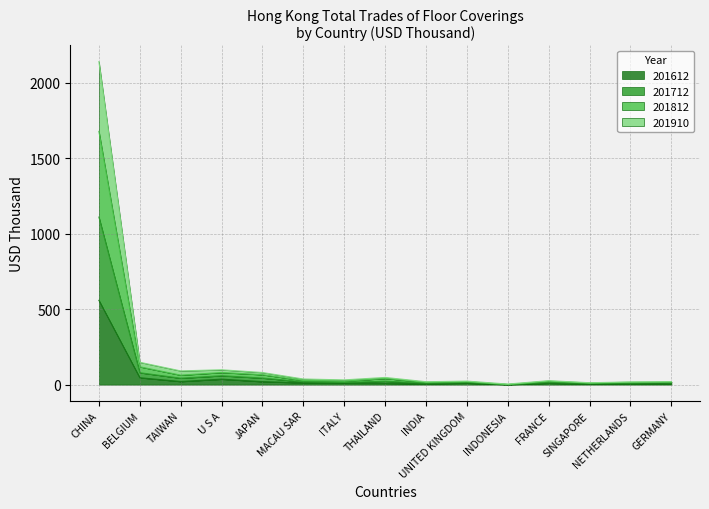

True or false: 201910 and 201712 cross at least once.

False